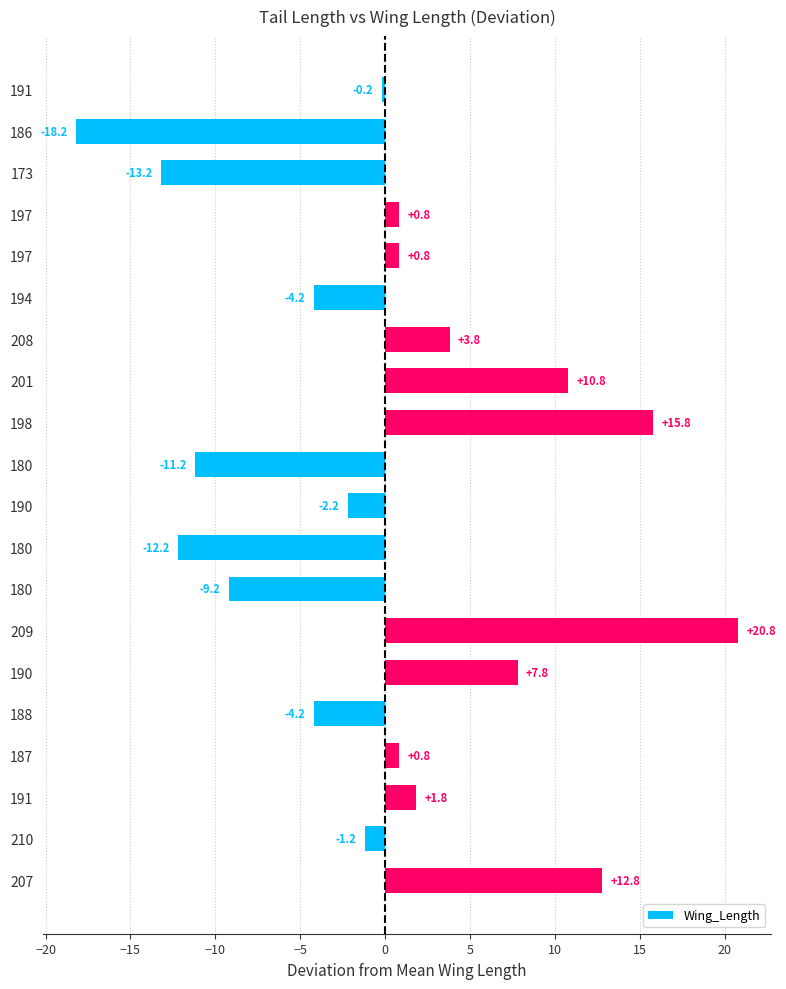

How many data points are less than 0?

10